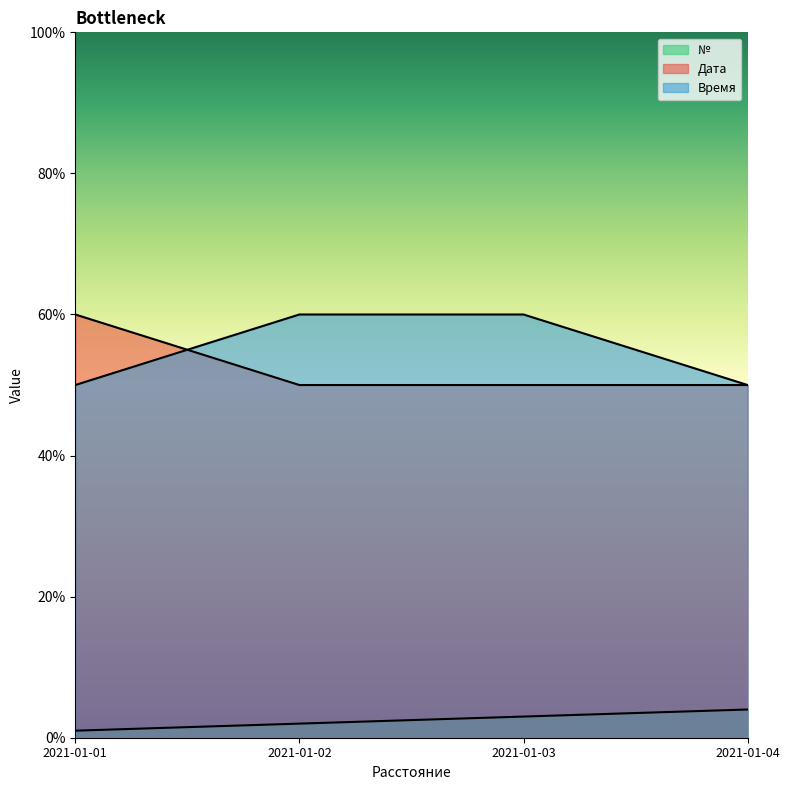

Reading left to right, transcribe all the data shown in this chart.

№: 1	2	3	4
Дата: 60	50	50	50
Время: 50	60	60	50